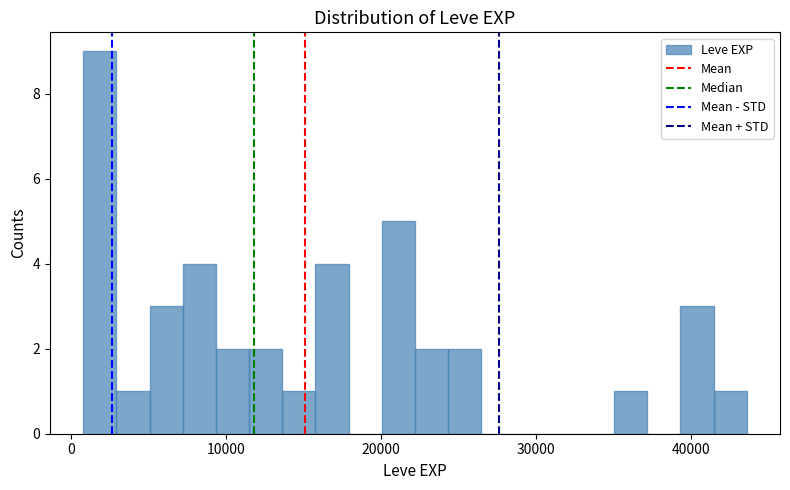

Read against the x-axis, roughly where is the centre of the tallest bar?

2000